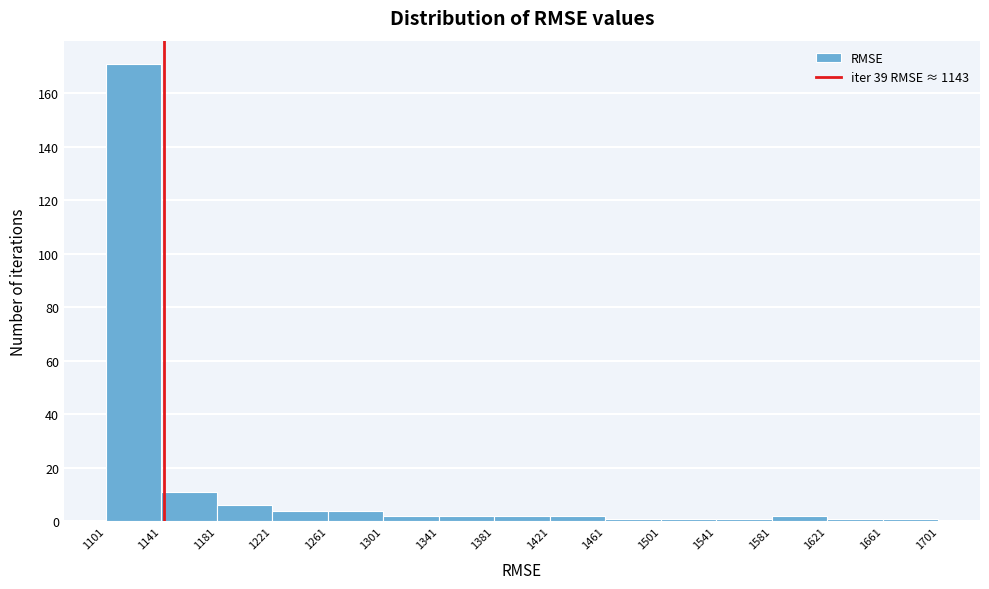

How tall is the bar that spans 1301 to 1341 on the x-axis? The values are not printed on the chart, so give them approximately, as read against the axis.

2